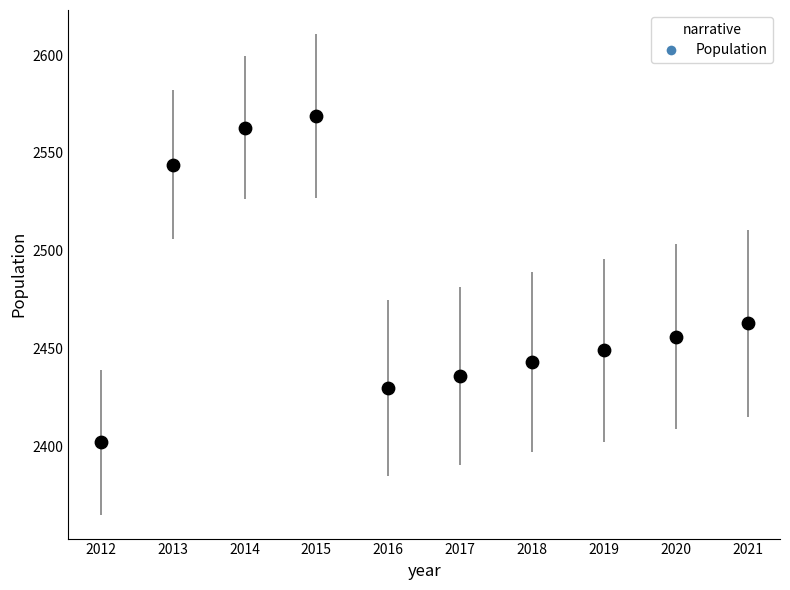

What Y value in the scatter plot is closest to 2485?

2463